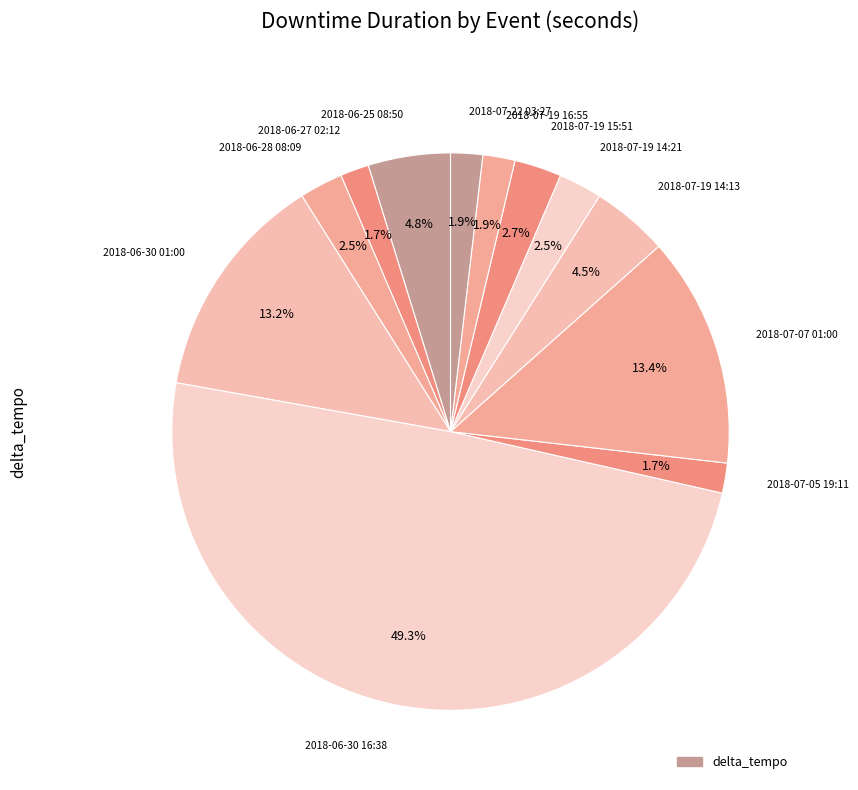

How many slices are in this pie chart?

12